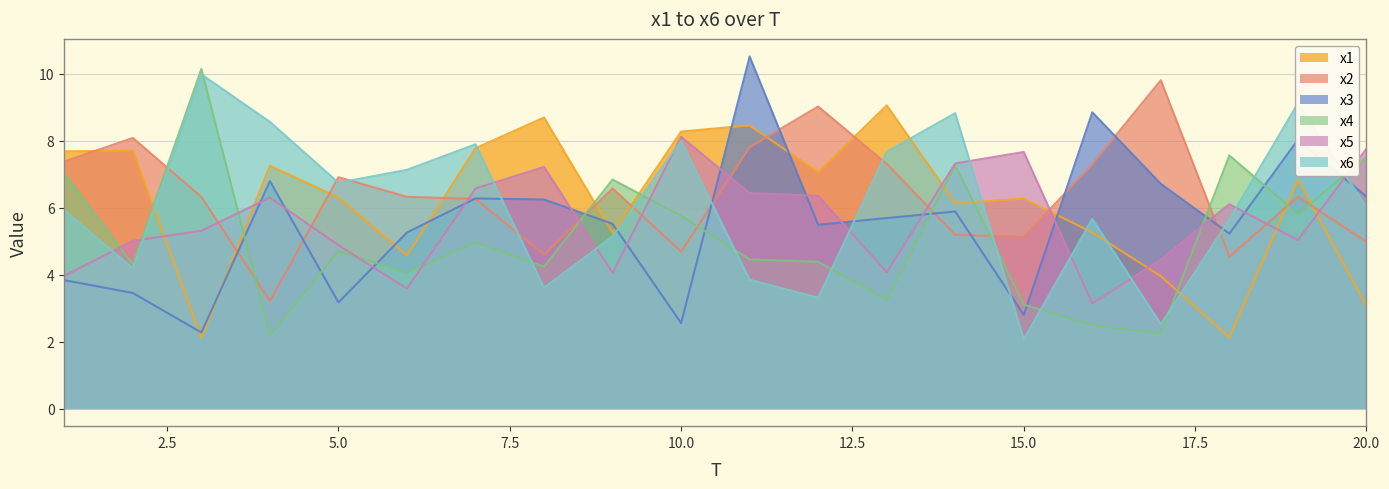

Which series has the largest total across all categories?

x2